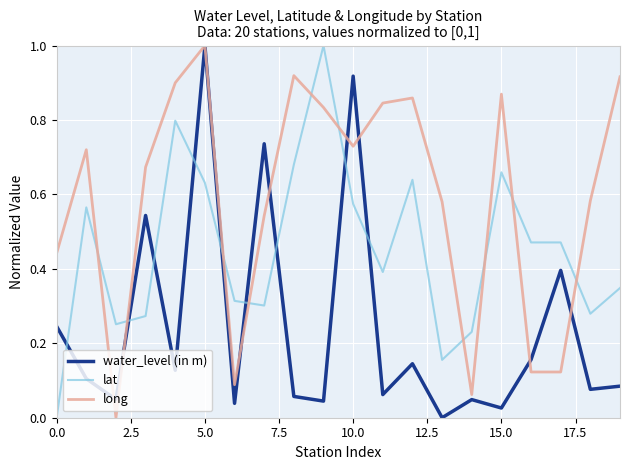

Rank the series by their average value, from highest to lowest.

long, lat, water_level (in m)